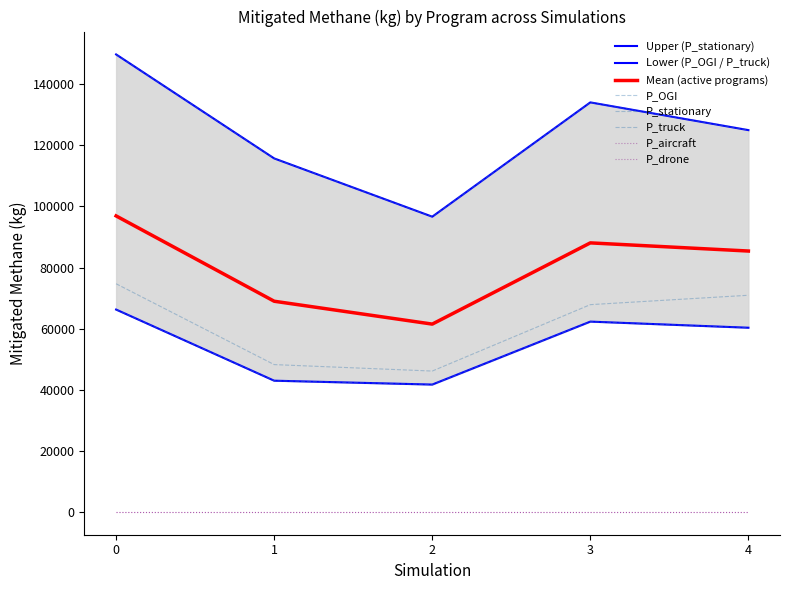

Where is P_truck nearest to the value 60399?

3